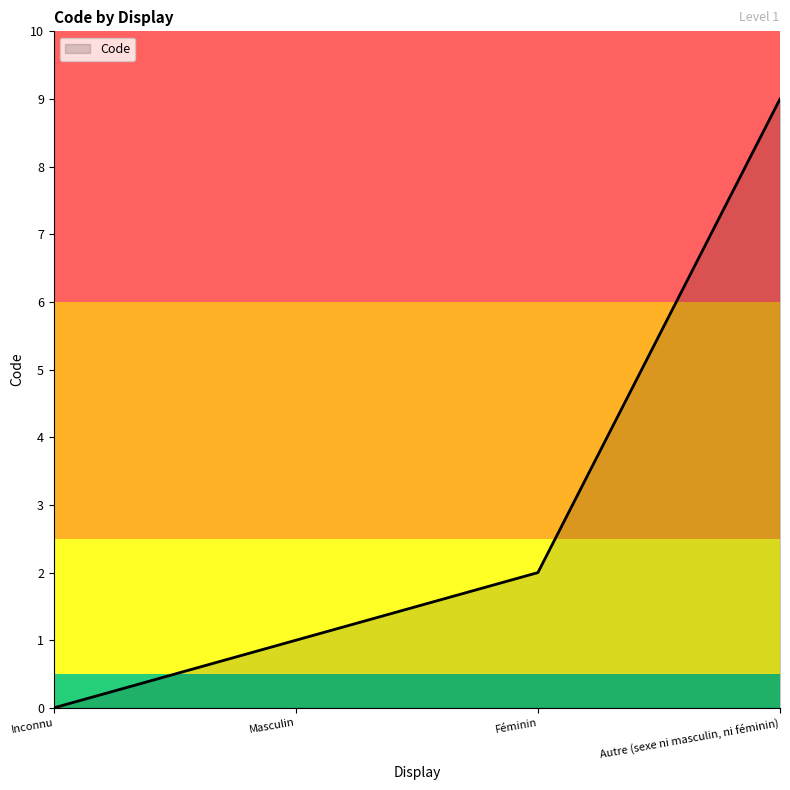

Is it true that the value at Autre (sexe ni masculin, ni féminin) is 4?

False